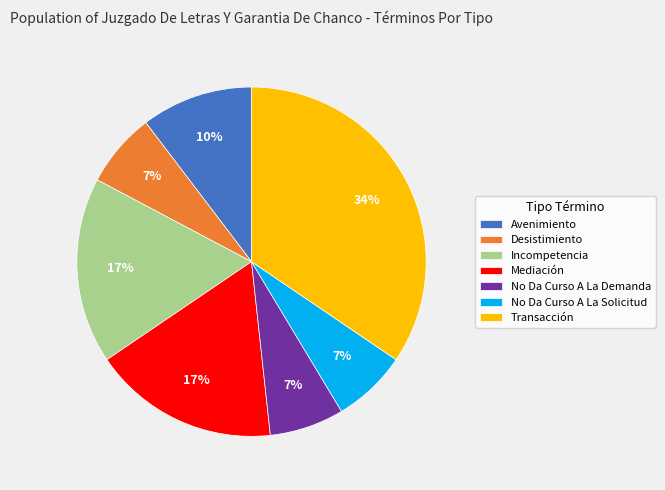

To the nearest percent, what is the combined percentage of Avenimiento and Desistimiento?

17%